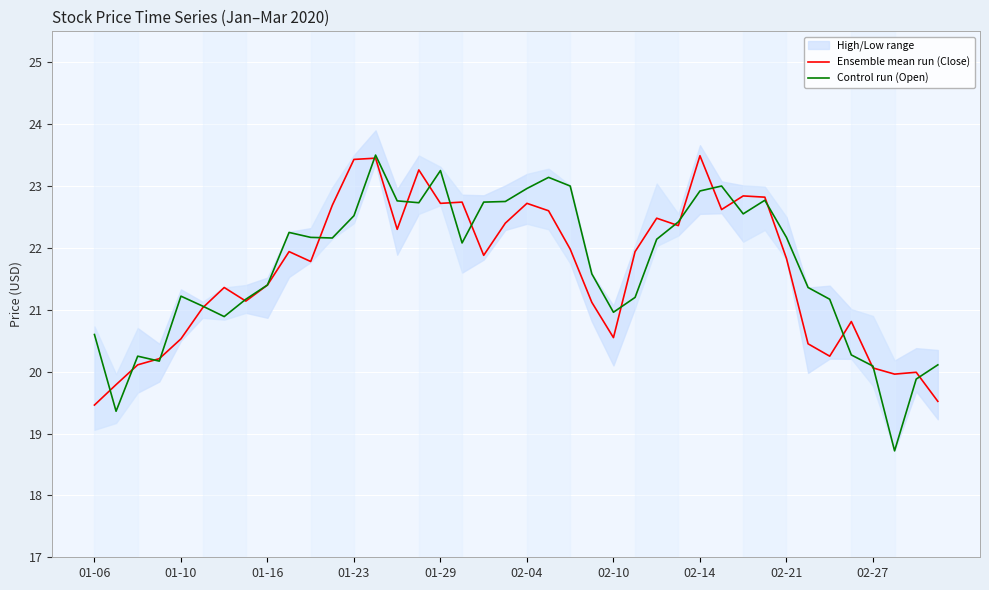

Reading right to left, extract all data points from this chart.

Ensemble mean run (Close): 19.5	20.0	20.0	20.1	20.8	20.2	20.5	21.8	22.8	22.8	22.6	23.5	22.4	22.5	21.9	20.5	21.1	22.0	22.6	22.7	22.4	21.9	22.7	22.7	23.3	22.3	23.5	23.4	22.7	21.8	21.9	21.4	21.1	21.4	21.0	20.5	20.2	20.1	19.8	19.5
Control run (Open): 20.1	19.9	18.7	20.1	20.3	21.2	21.4	22.2	22.8	22.5	23.0	22.9	22.4	22.1	21.2	21.0	21.6	23.0	23.1	23.0	22.8	22.7	22.1	23.2	22.7	22.8	23.5	22.5	22.2	22.2	22.2	21.4	21.2	20.9	21.1	21.2	20.2	20.2	19.4	20.6